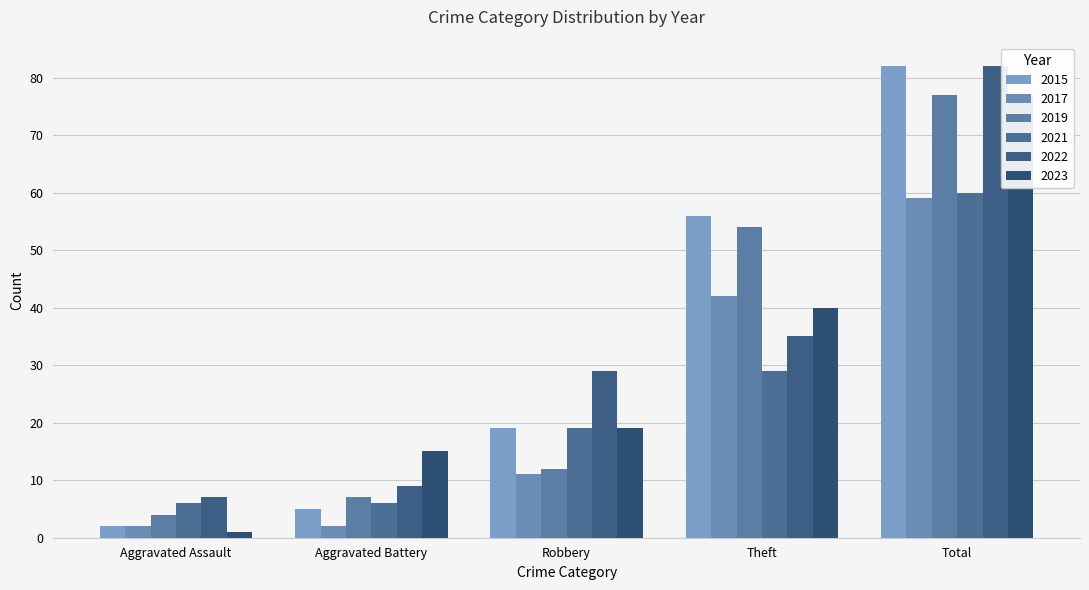

Which category has the lowest value in the 2017 series?

Aggravated Assault